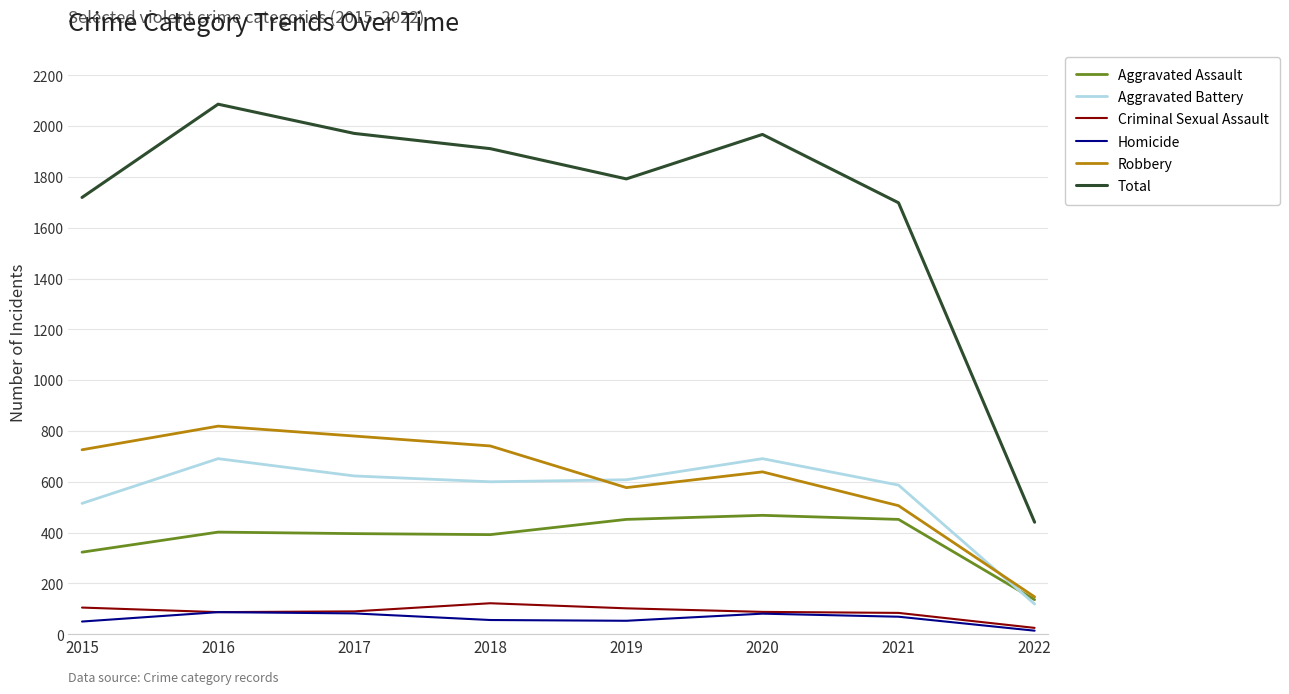

How many distinct data groups are displayed?

6